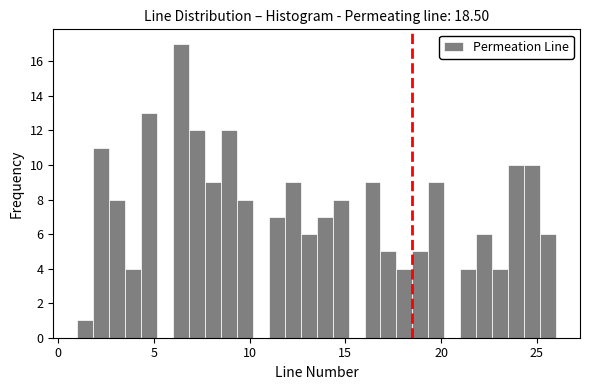

Around what value on the x-axis is the tallest bar? Give the approximate position of its centre, as read against the axis.

6.5